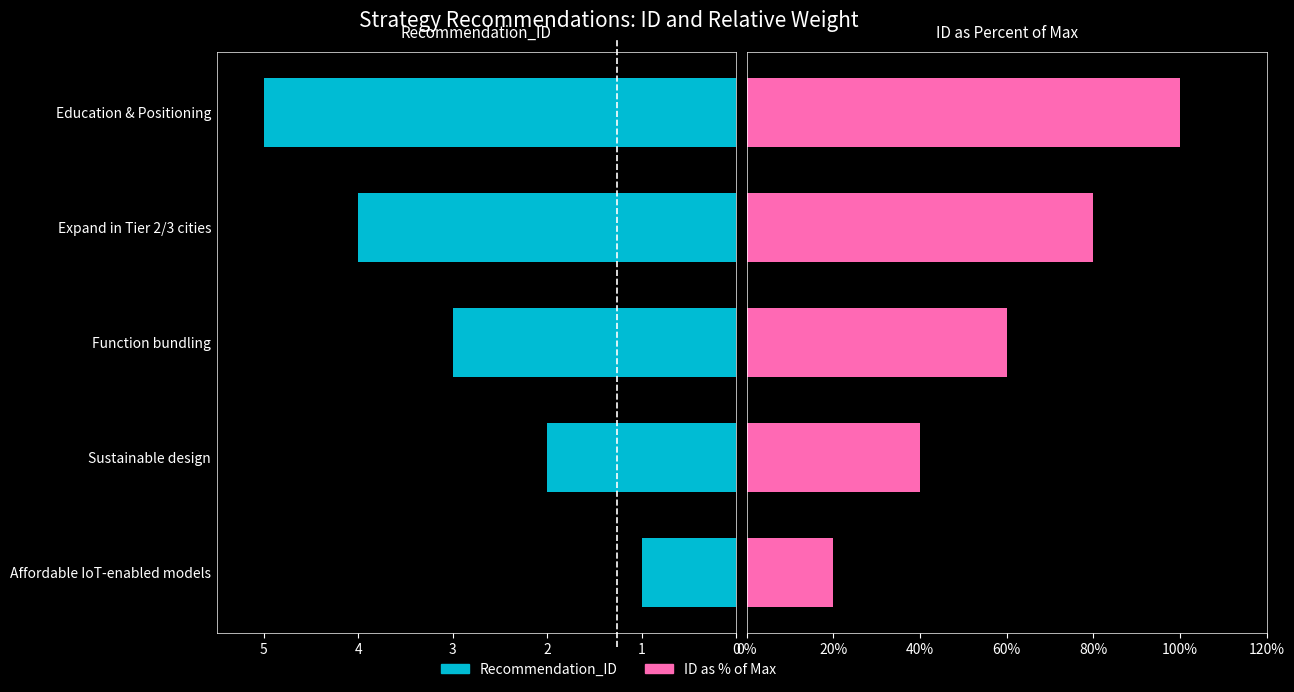

Does the chart contain any negative values?

No